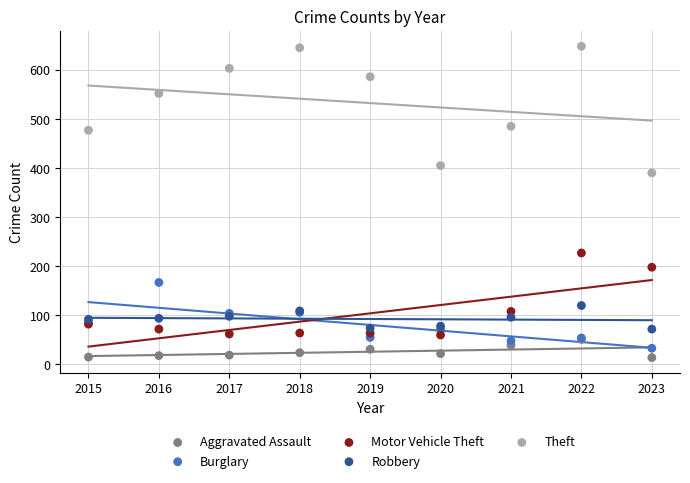

What are all the series names shown in the legend?

Aggravated Assault, Burglary, Motor Vehicle Theft, Robbery, Theft